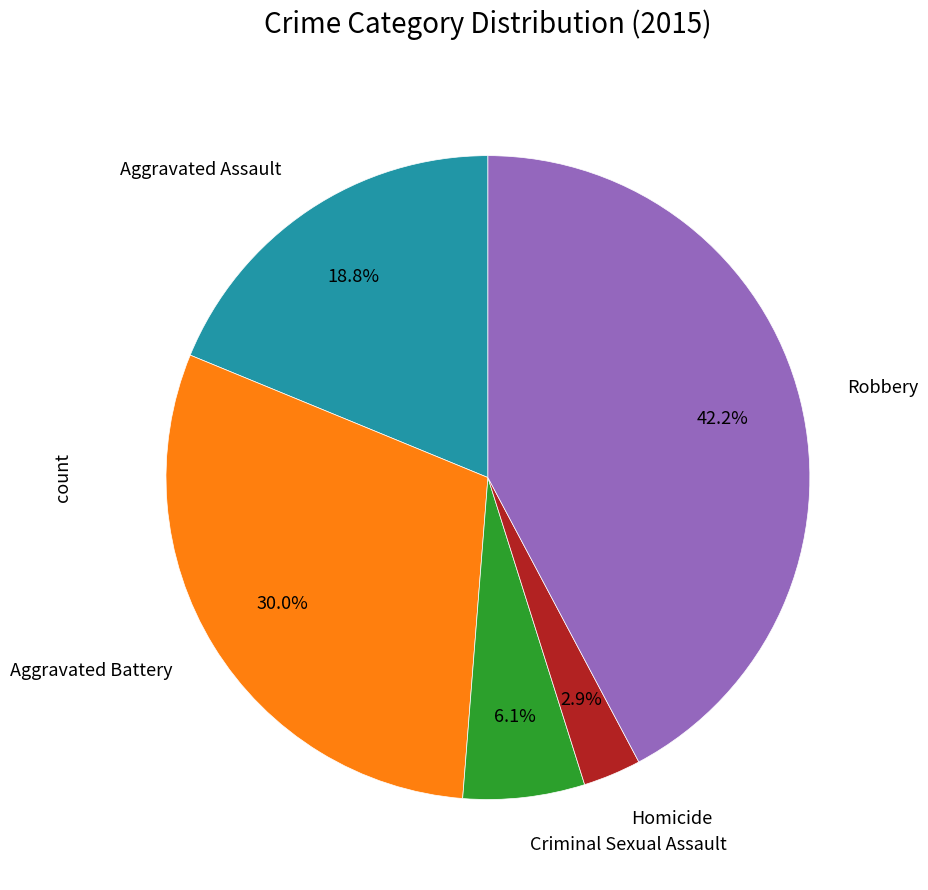

Is there a majority slice in this chart?

No